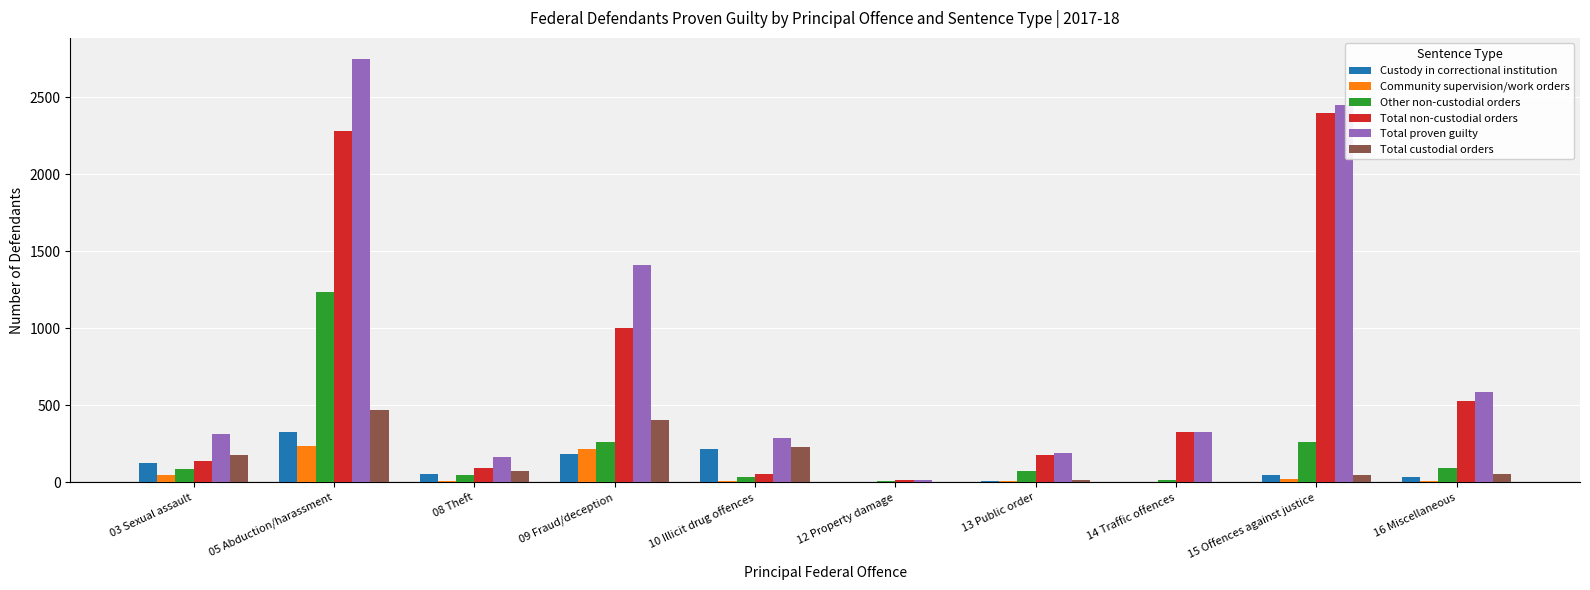

What is the difference between the Custody in correctional institution values at 09 Fraud/deception and 12 Property damage?

185